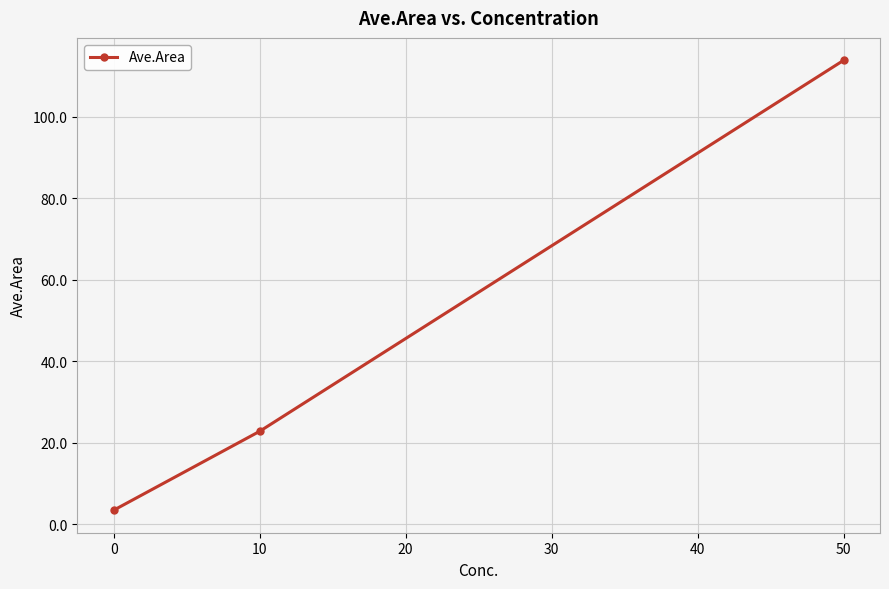

List the labels in order of value, smallest first.

0, 10, 50